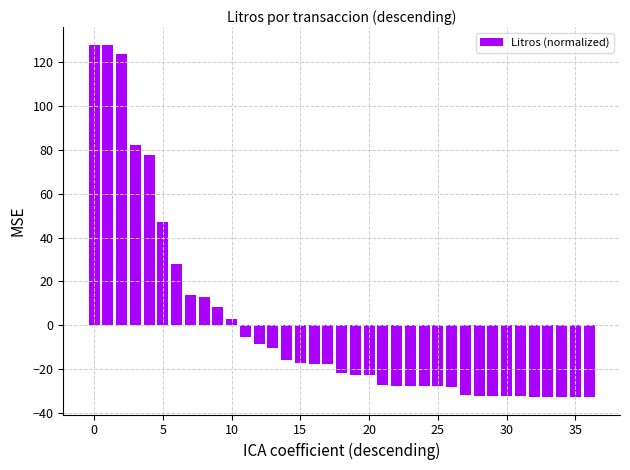

What is the value of the 5th bar from the left?

77.9